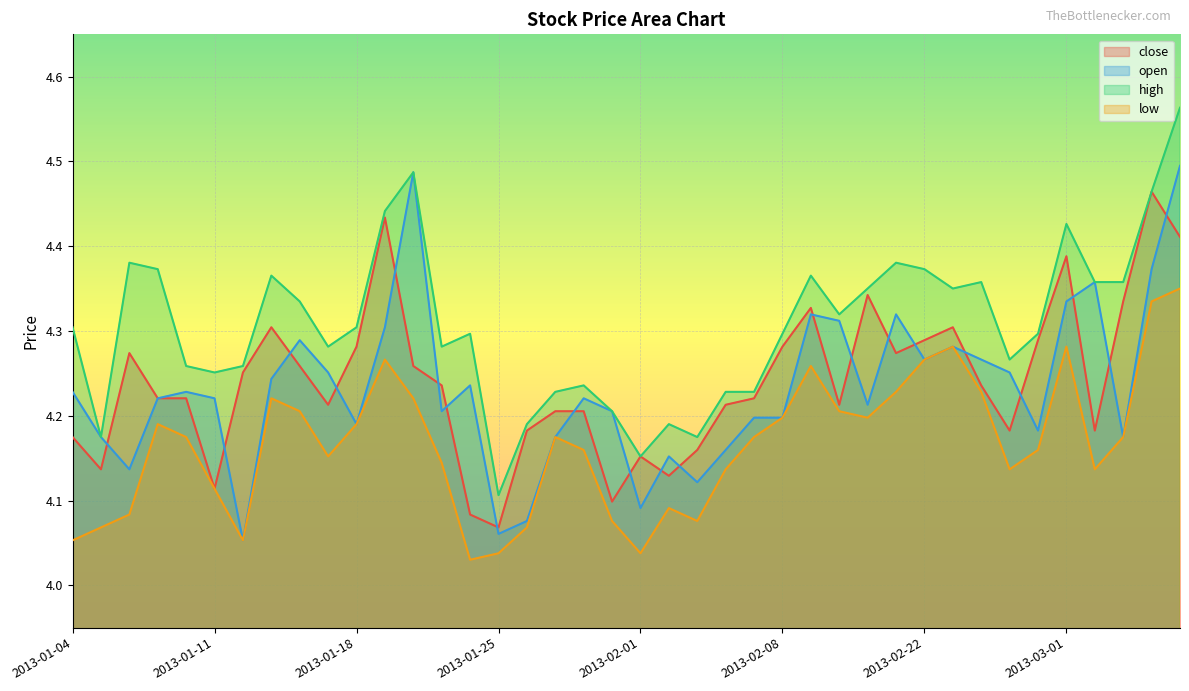

What is the average value of the open series?

4.2